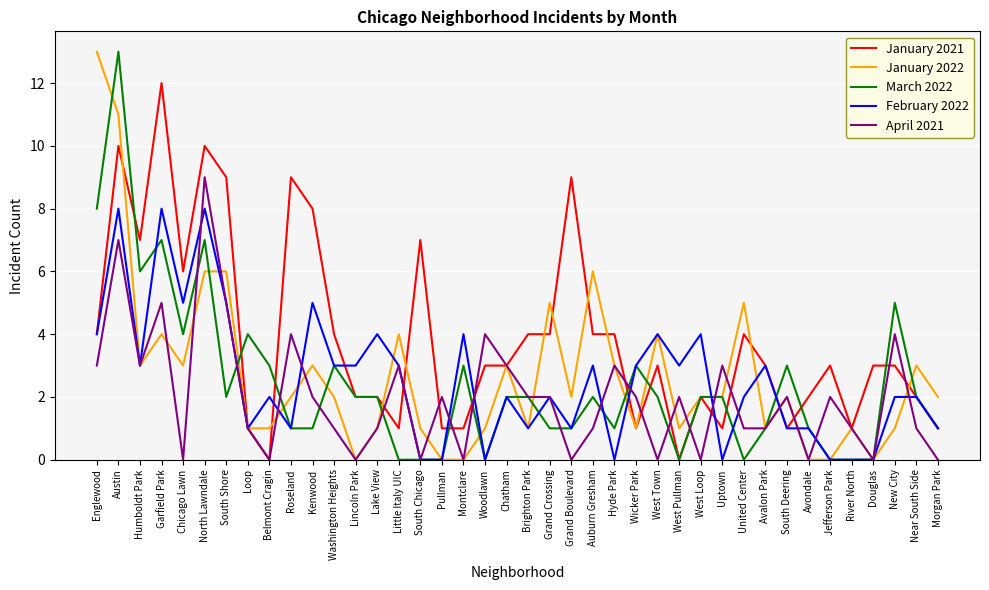

Which category has the highest value in the March 2022 series?

Austin